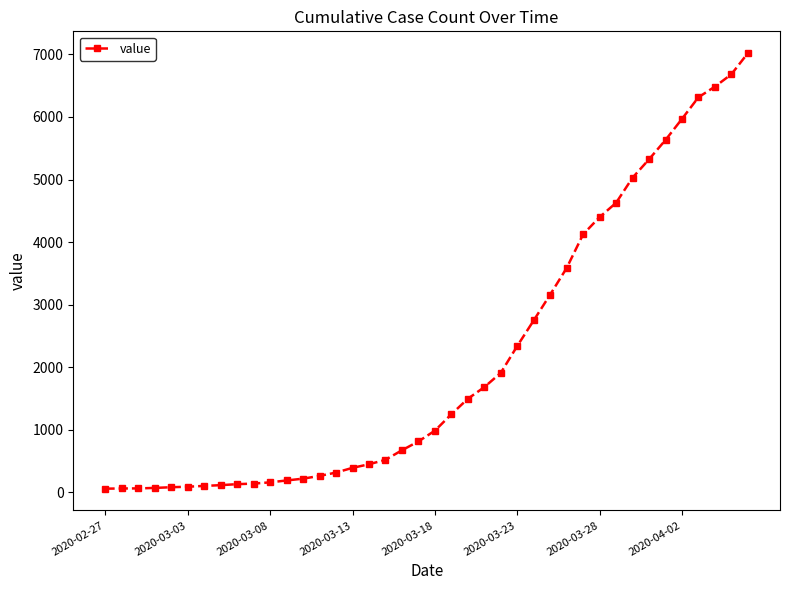

What is the difference between the maximum and minimum values?

6964